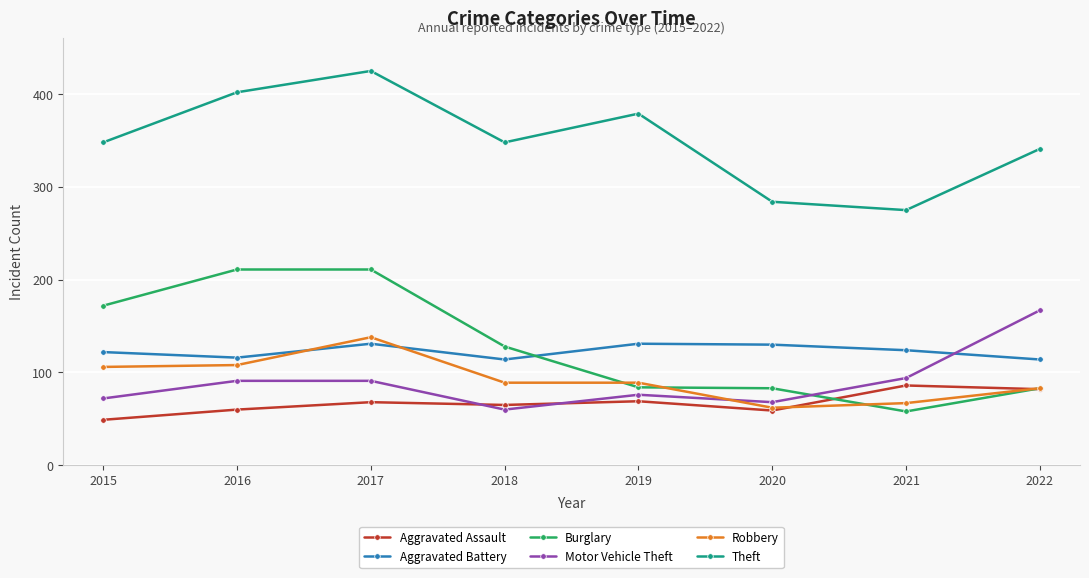

Which category has the lowest value across all series?

2015